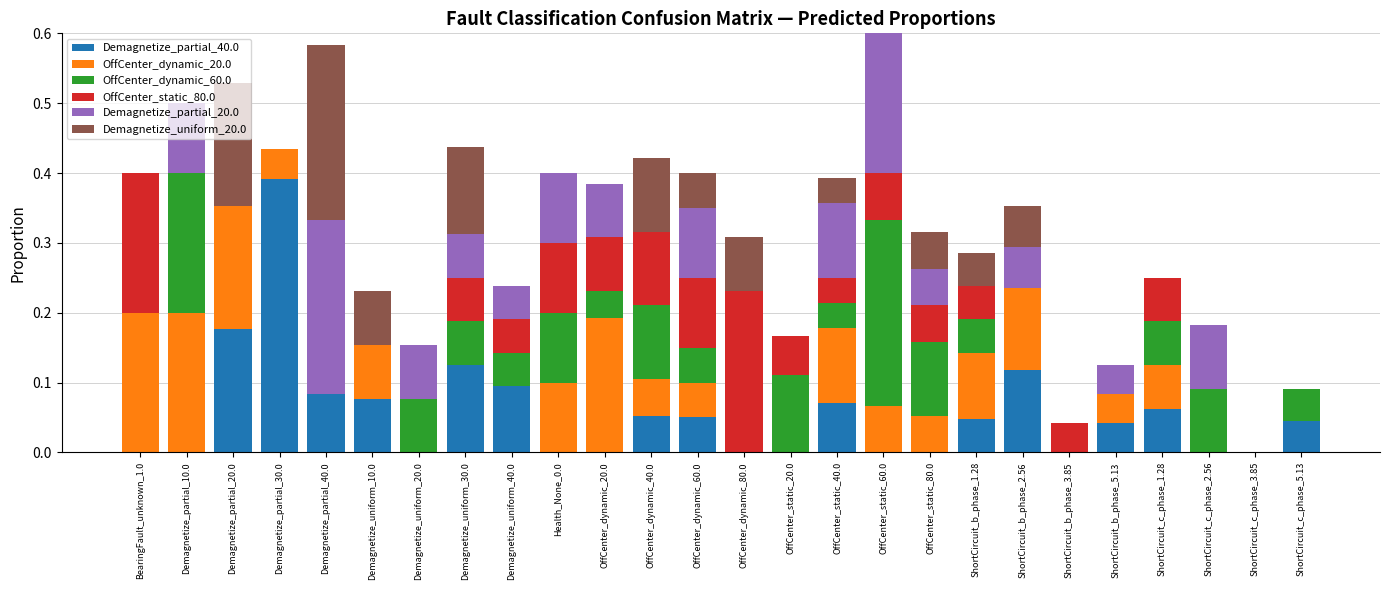

True or false: Demagnetize_partial_40.0 has a value of 0.0 at ShortCircuit_b_phase_5.13.

True